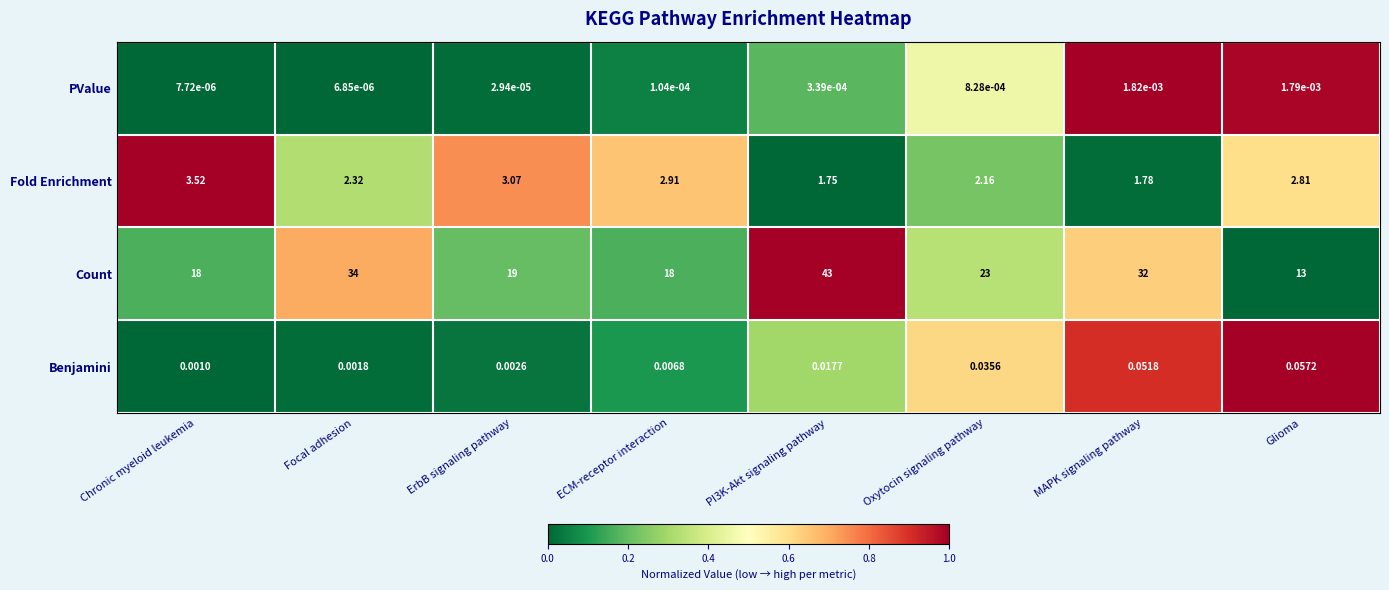

Which series has the largest range (max minus min)?

Count